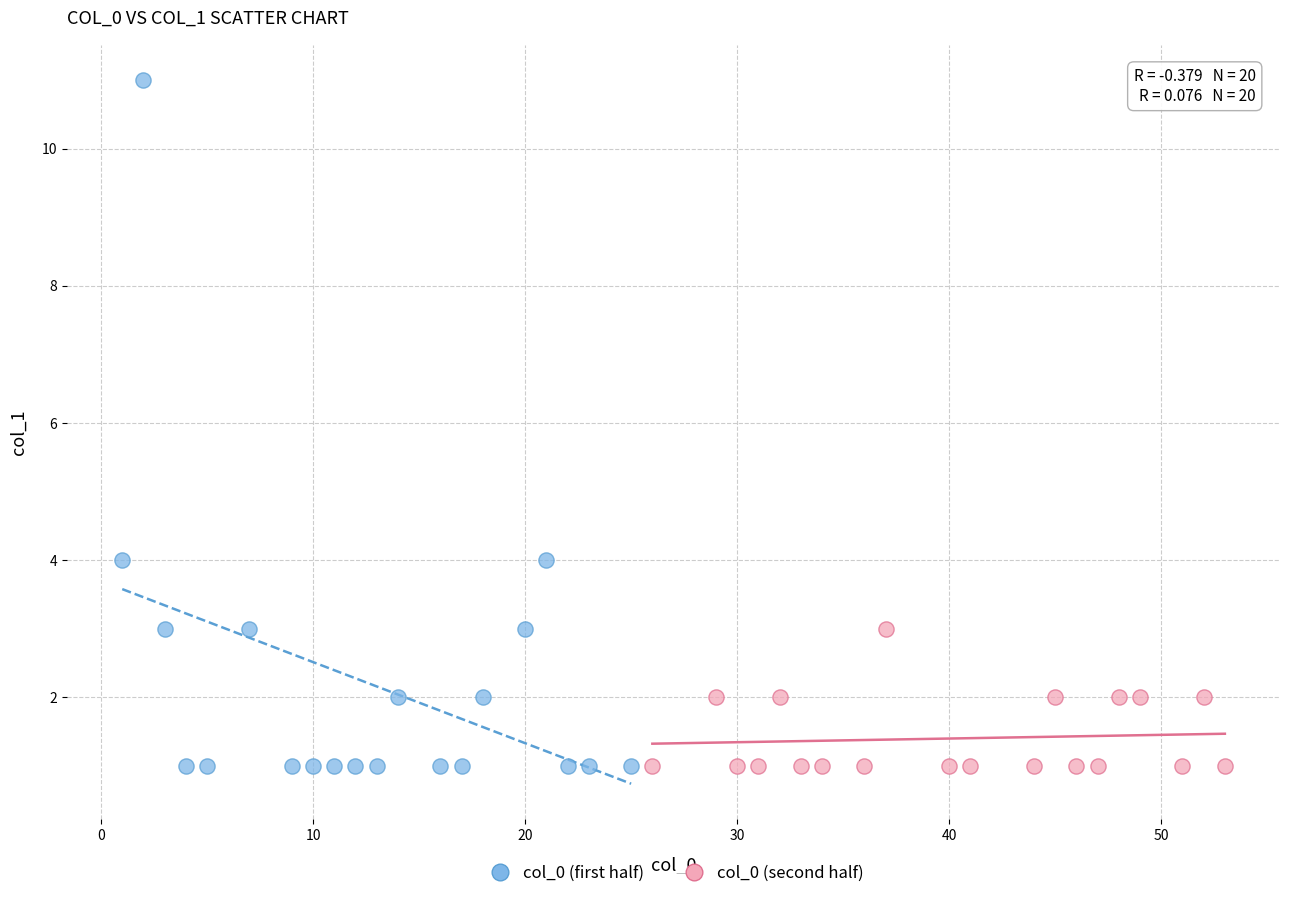

Which series has the widest spread of Y values?

col_0 (first half)